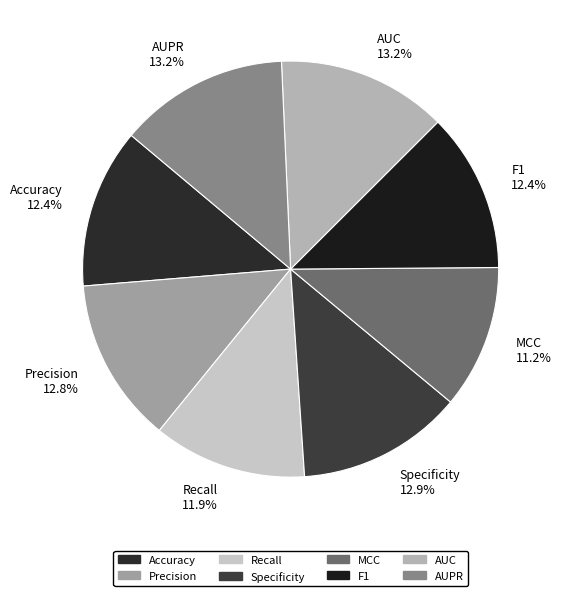

Count the number of slices in the pie.

8